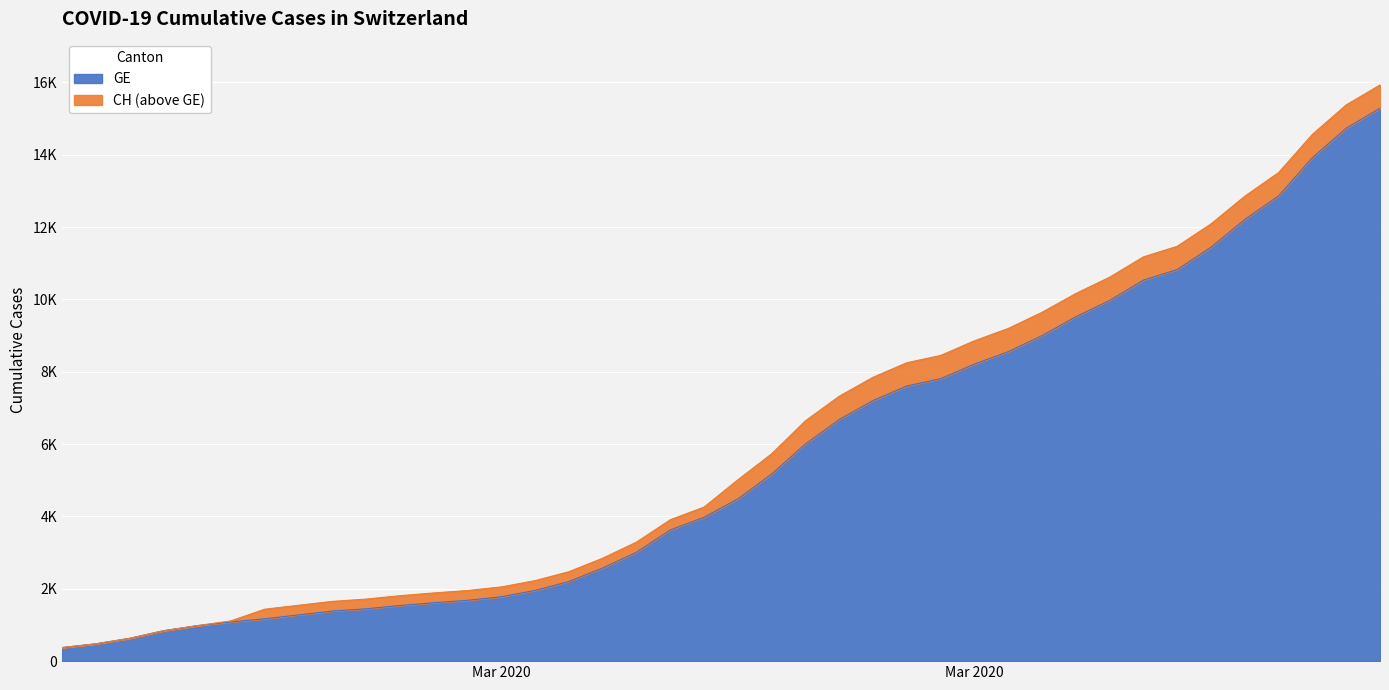

True or false: CH and GE cross at least once.

False